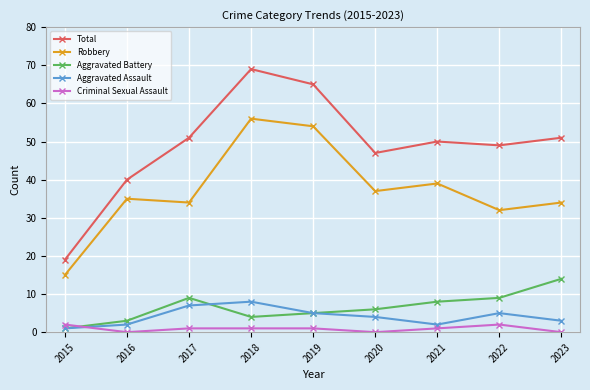

At which category does the chart reach its peak across all series?

2018